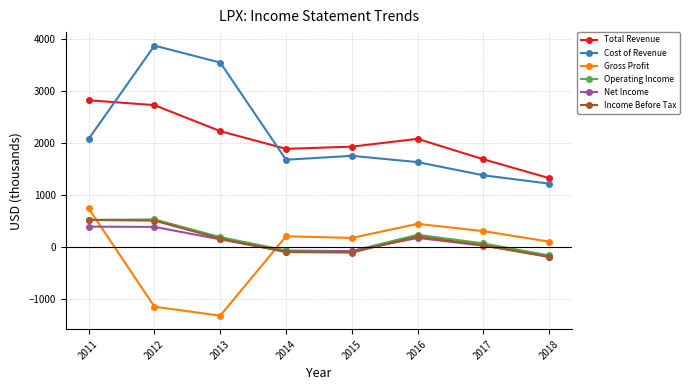

At which label is Gross Profit closest to -287?

2018